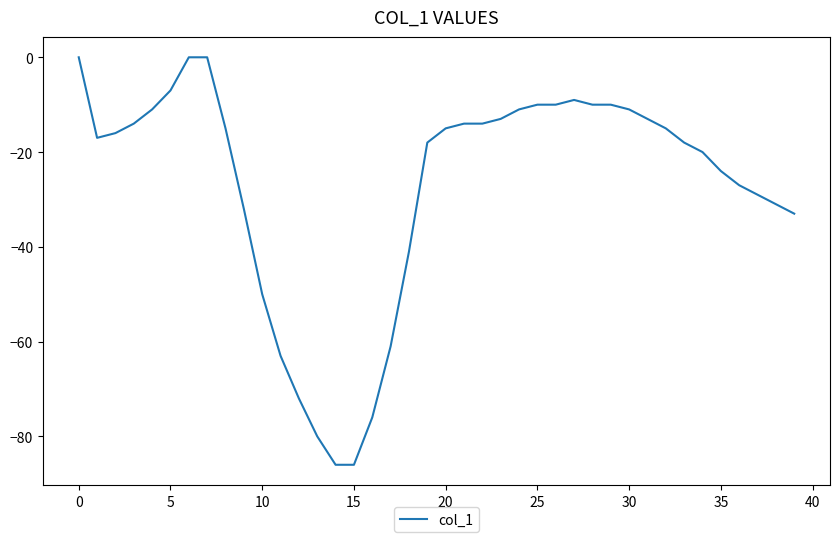

What is the smallest value displayed?

-86